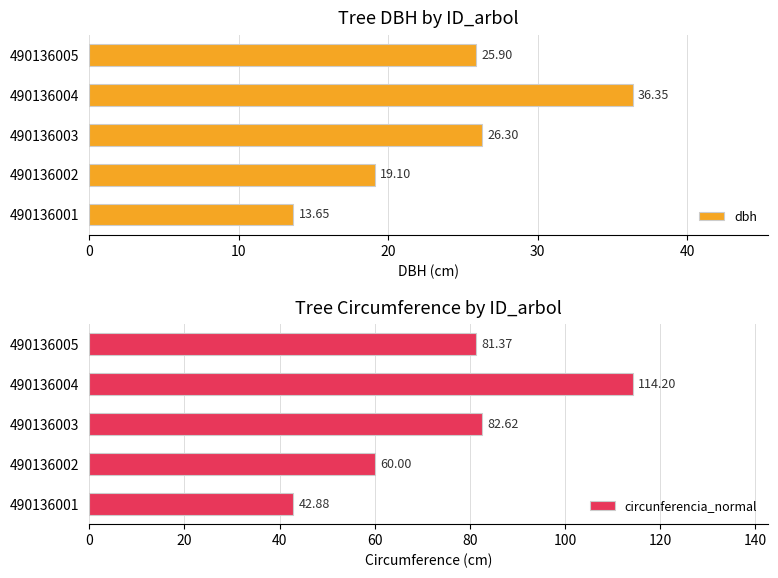

The value of dbh at 490136004 is 36.4. True or false?

True